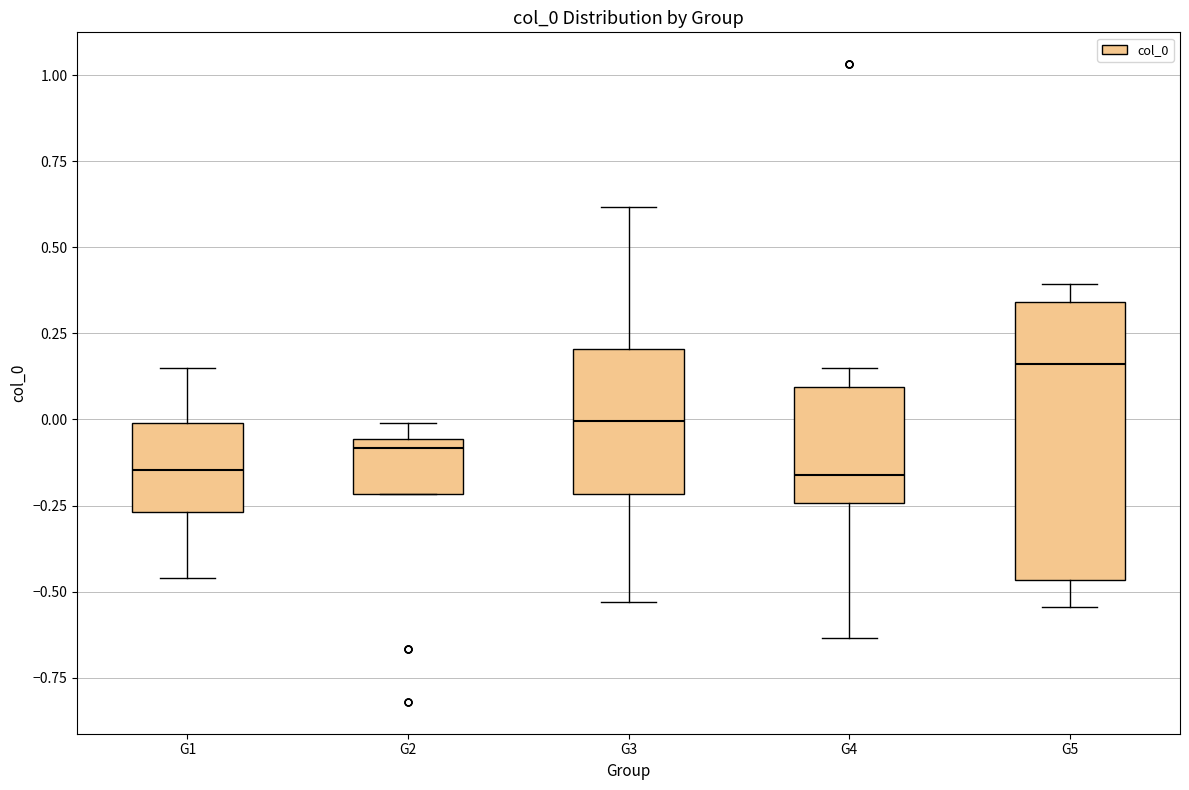

Comparing the boxes themselves (not the whiskers), which one is the tallest?

G5